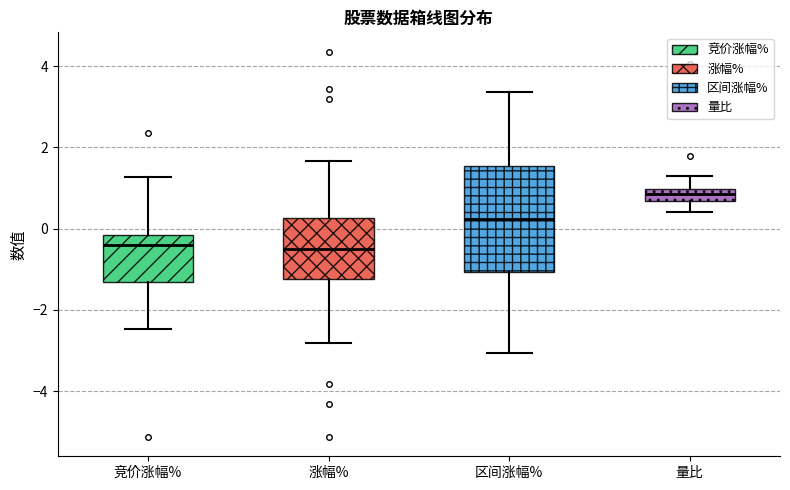

Which box is the tallest, from its lower edge to its upper edge?

区间涨幅%